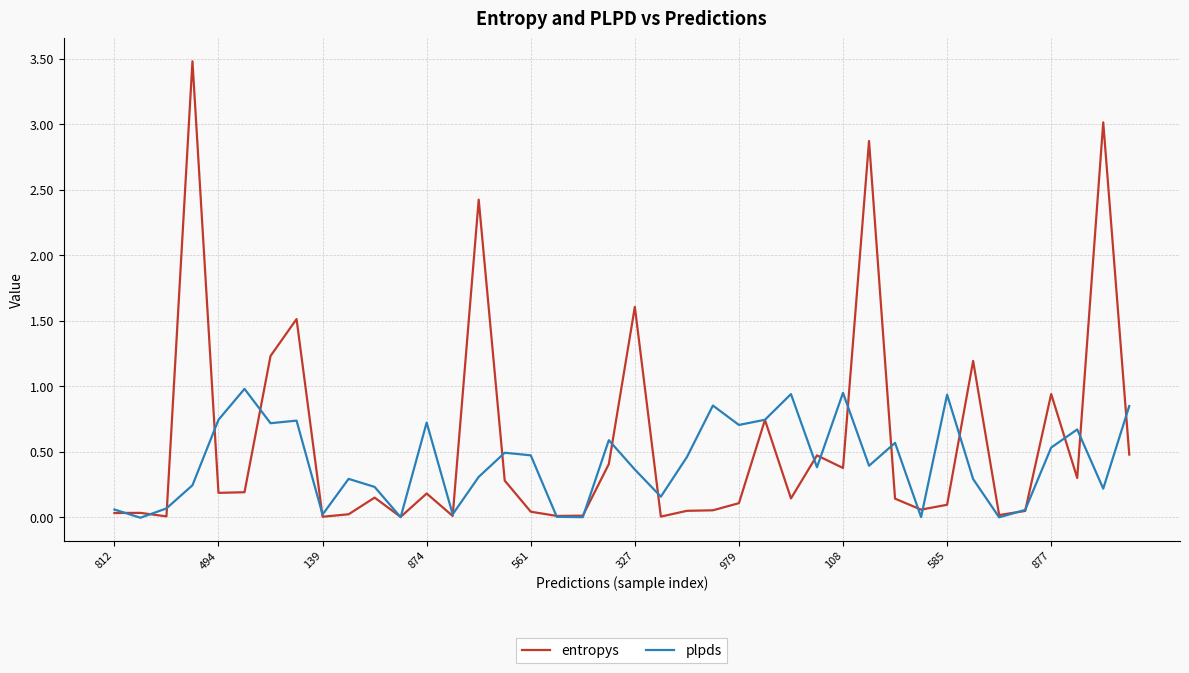

Which series has the widest spread of values?

entropys